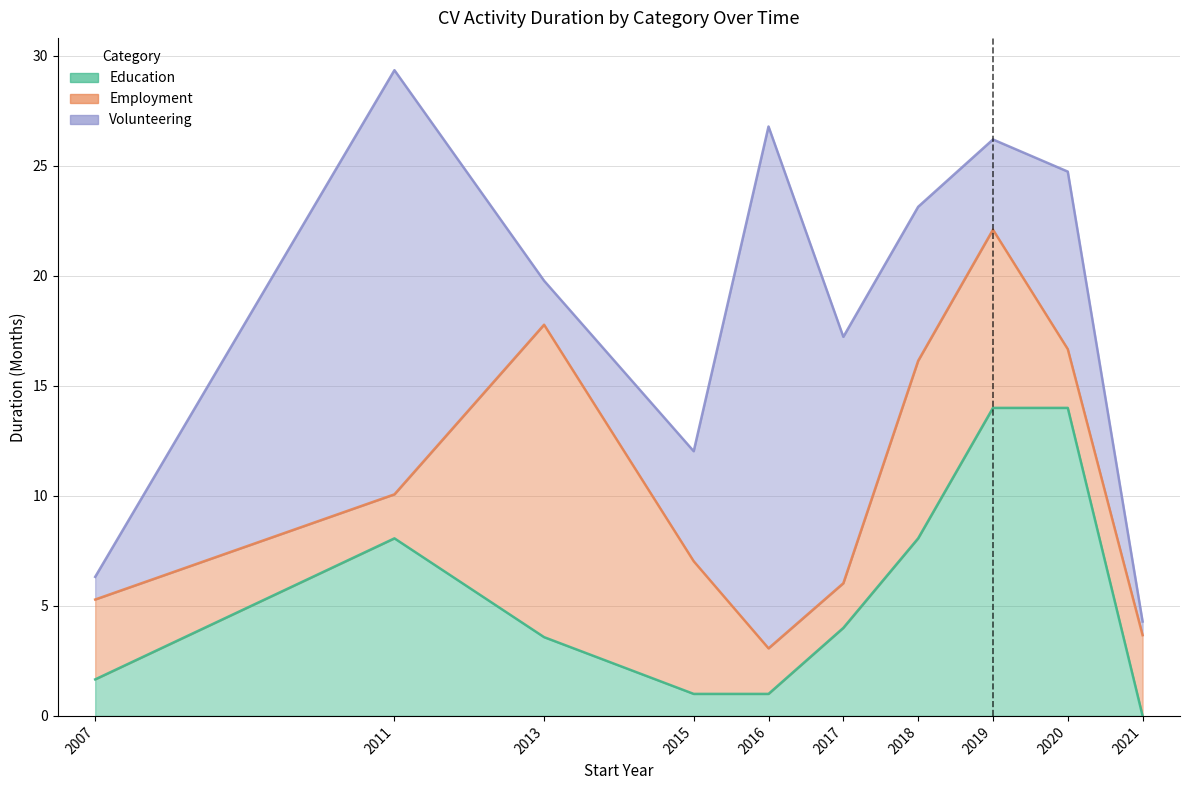

What is the greatest value displayed?

23.7